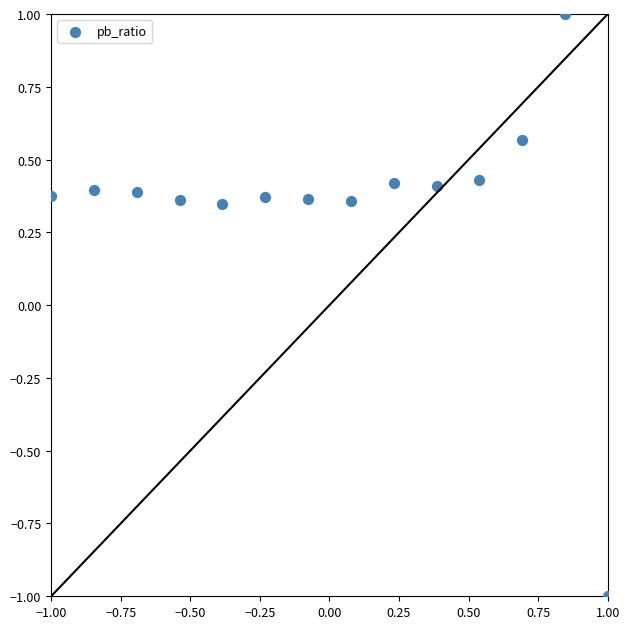

What is the range of Y values (max minus min)?

2.0